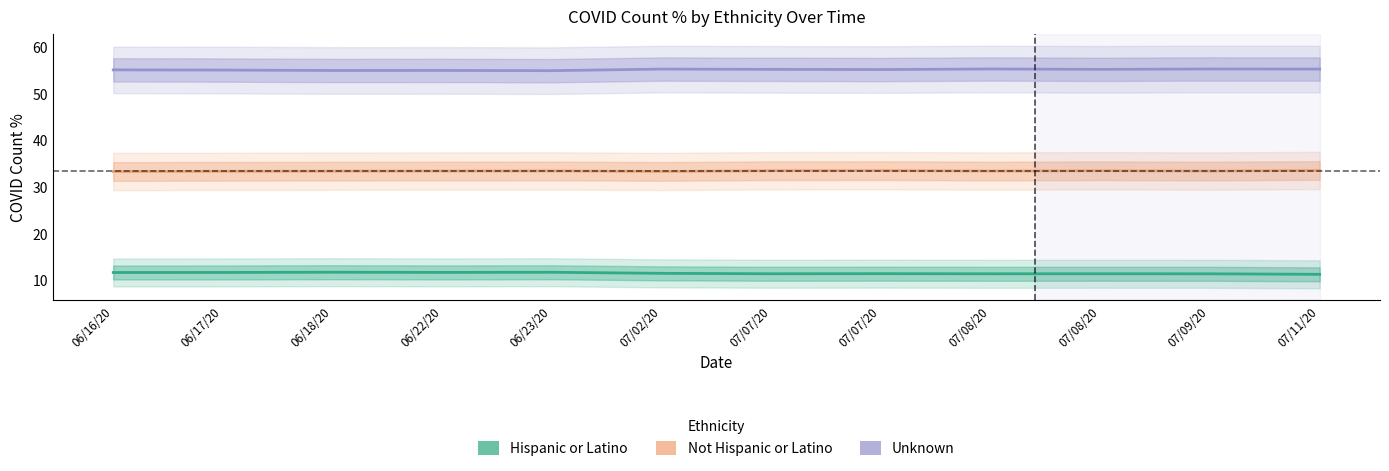

Which series has the largest total across all categories?

Unknown